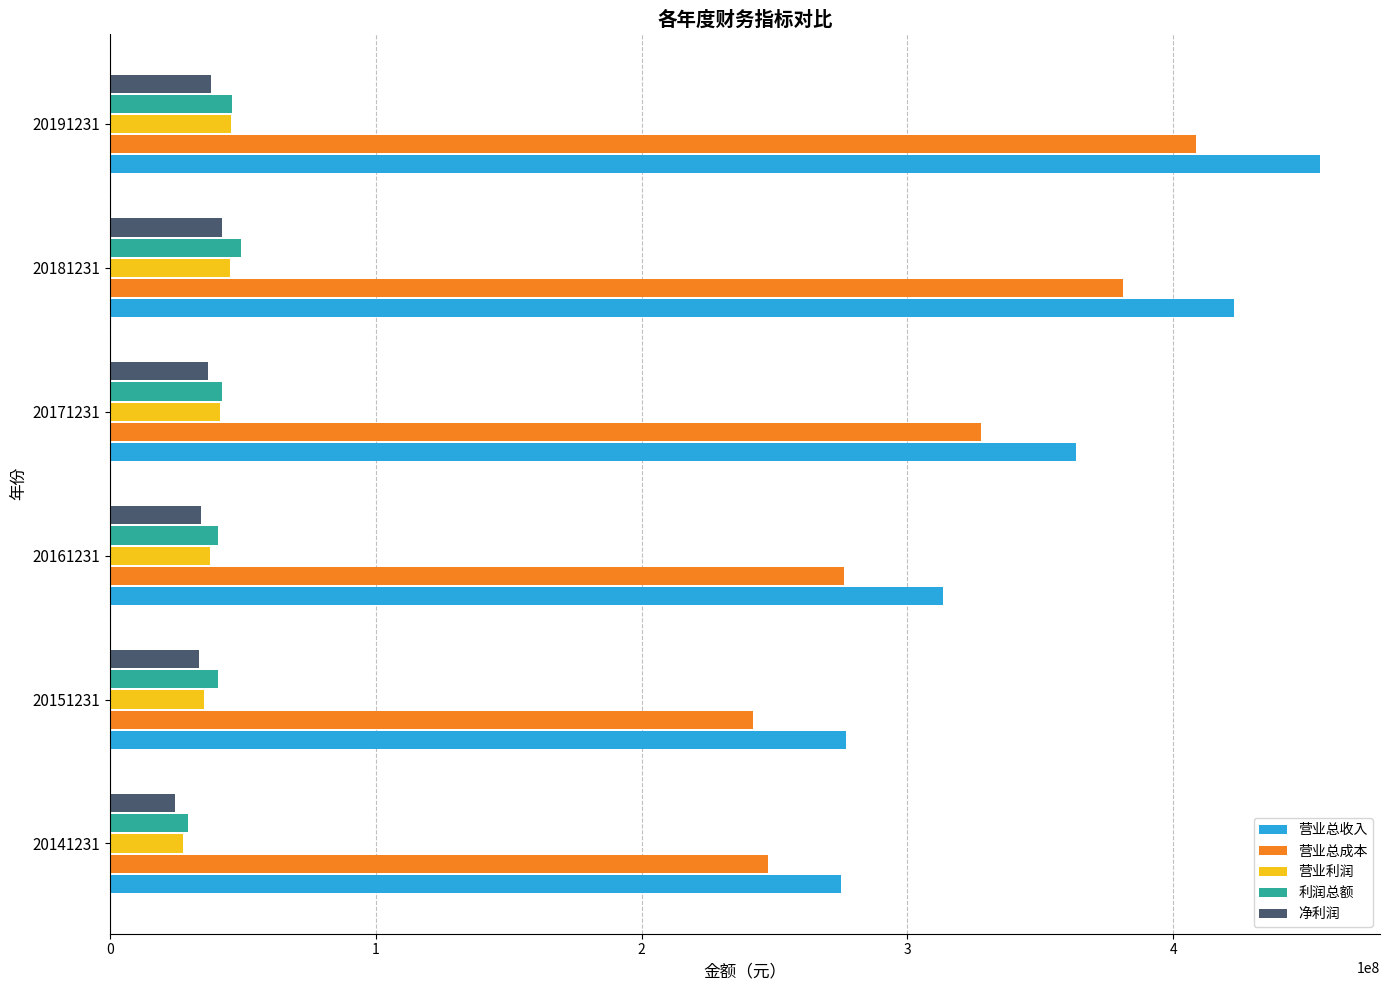

What is the average value of the 营业总收入 series?

351166174.3